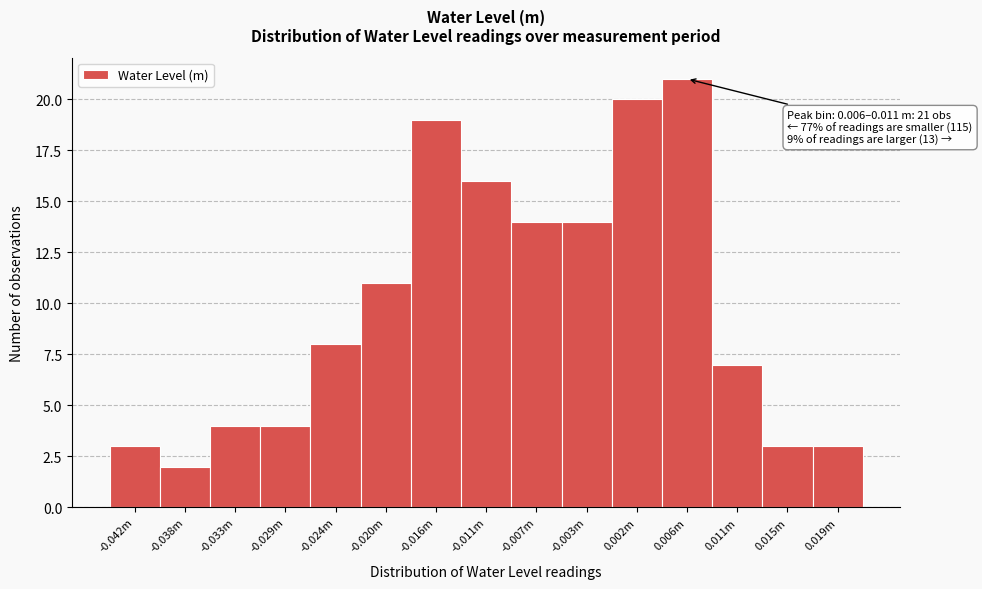

Reading right to left, transcribe all the data shown in this chart.

3	3	7	21	20	14	14	16	19	11	8	4	4	2	3